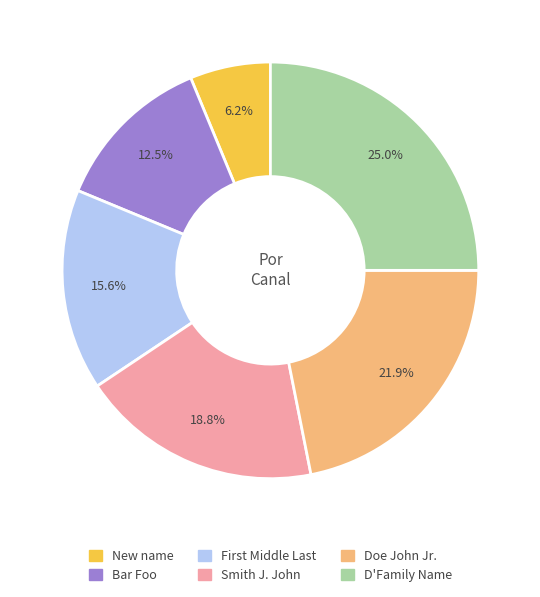

Between New name and Doe John Jr., which is larger?

Doe John Jr.